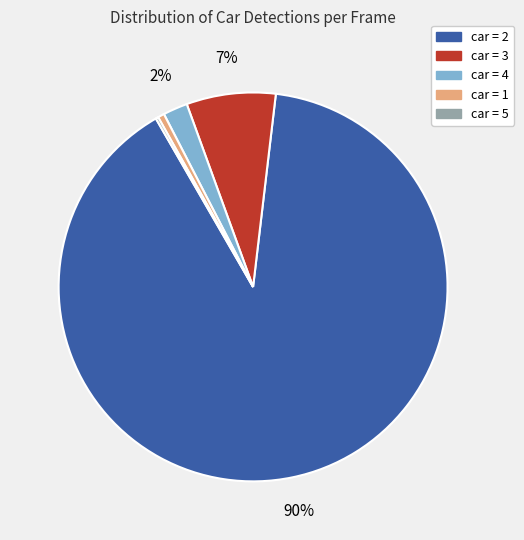

To the nearest percent, what is the average slice percentage?

20%